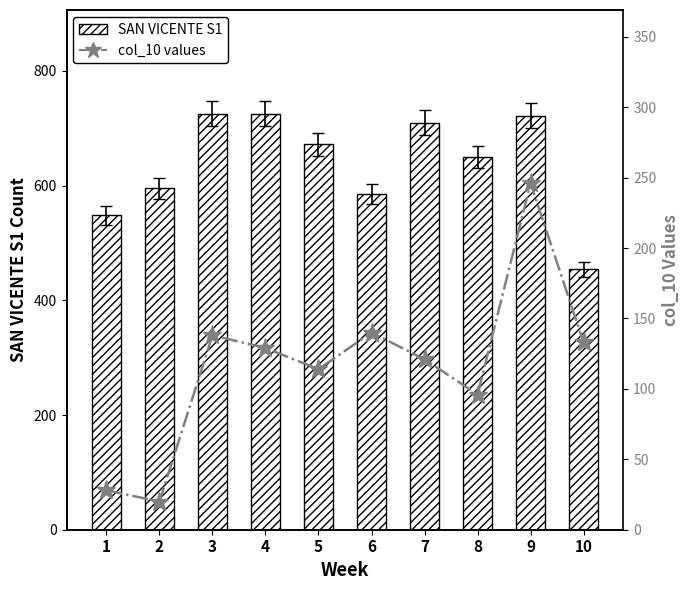

List the series in order of their overall mean, lowest first.

col_10 values, SAN VICENTE S1